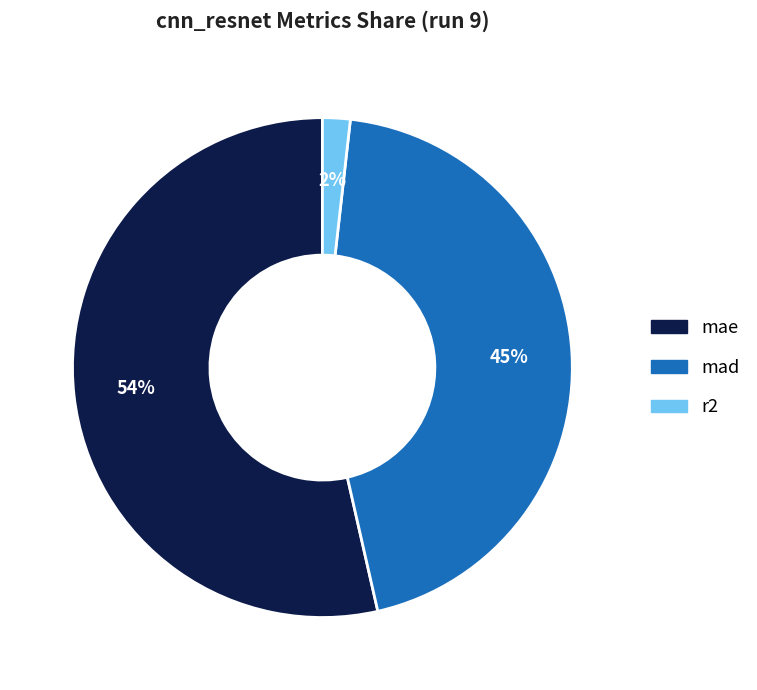

Does mae account for over 50% of the chart?

Yes